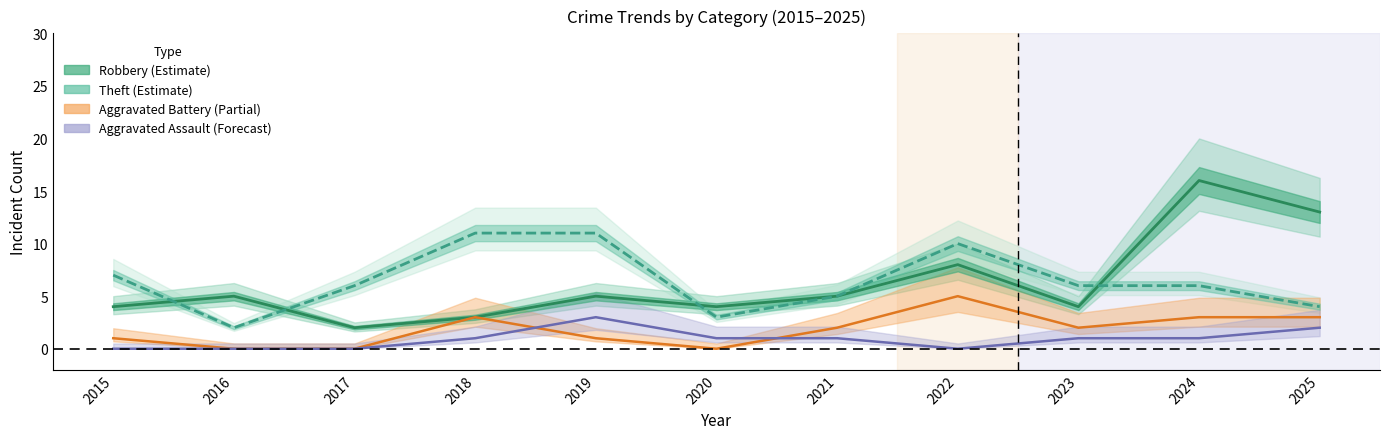

Rank the series at 2021 from highest to lowest value.

Robbery, Theft, Aggravated Battery, Aggravated Assault